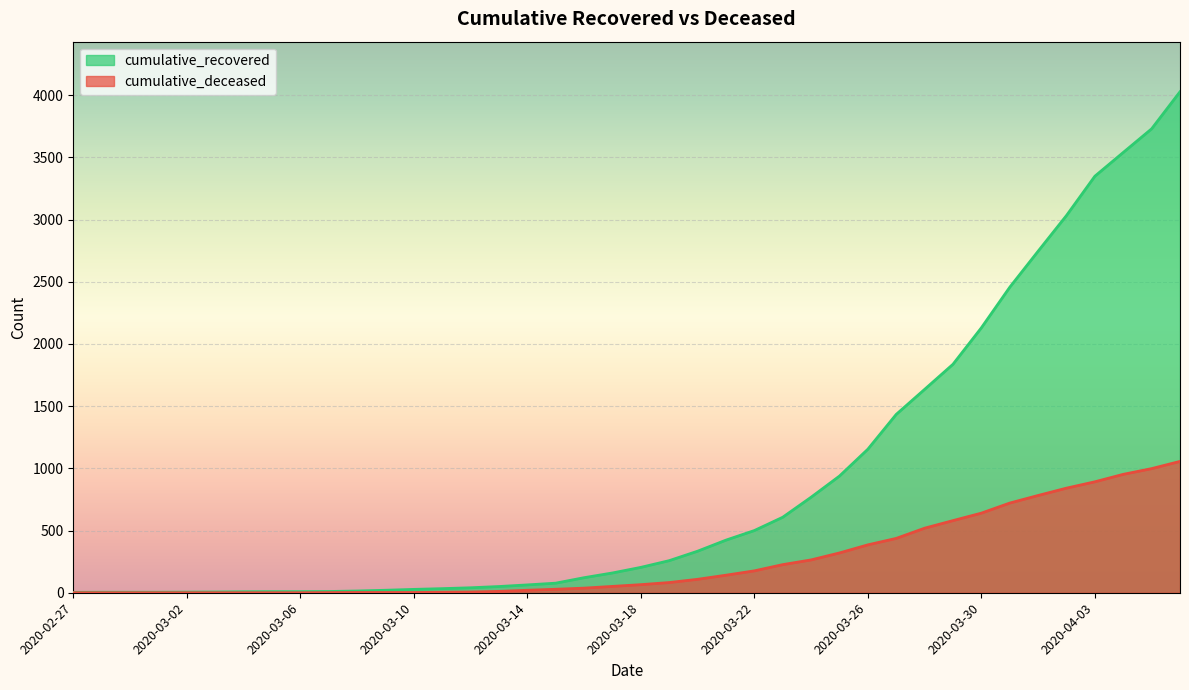

The value of cumulative_deceased at 2020-03-12 is 6. True or false?

True